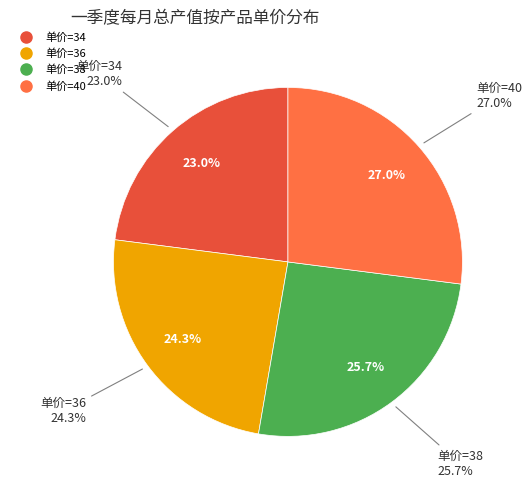

Combined, do 34 and 38 account for over 50%?

No